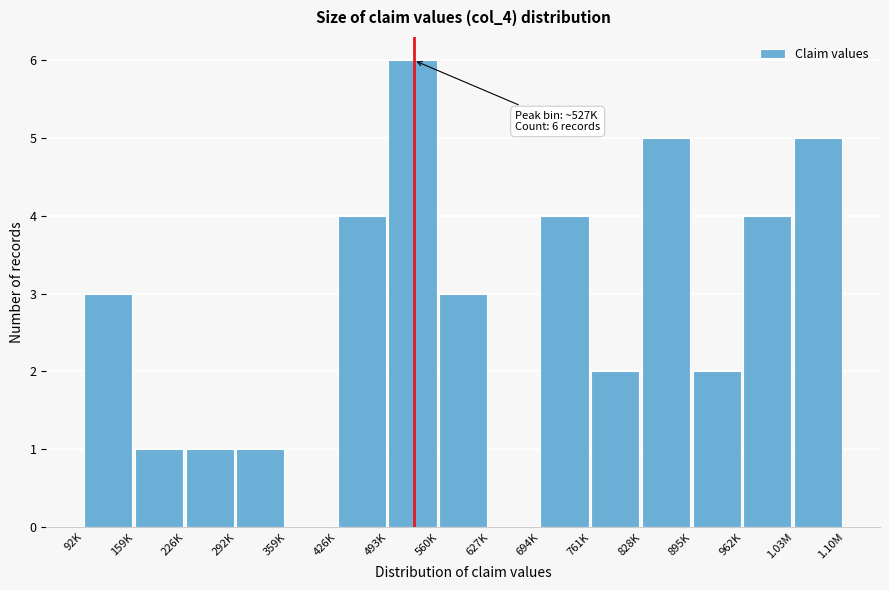

Reading left to right, list all the values displayed in this chart.

92K=3	159K=1	226K=1	292K=1	359K=0	426K=4	493K=6	560K=3	627K=0	694K=4	761K=2	828K=5	895K=2	962K=4	1.03M=5